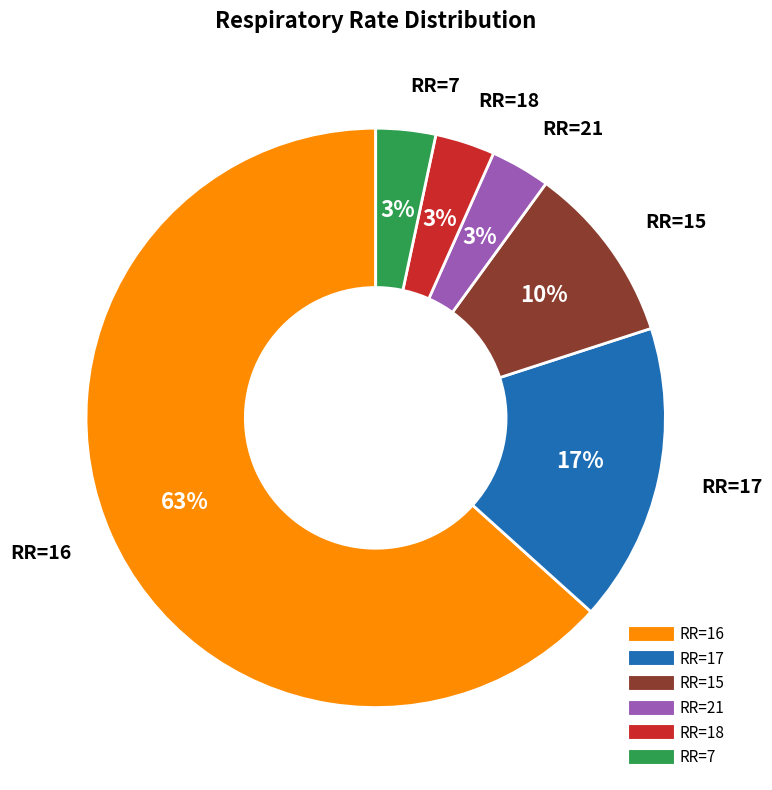

Is there a majority slice in this chart?

Yes